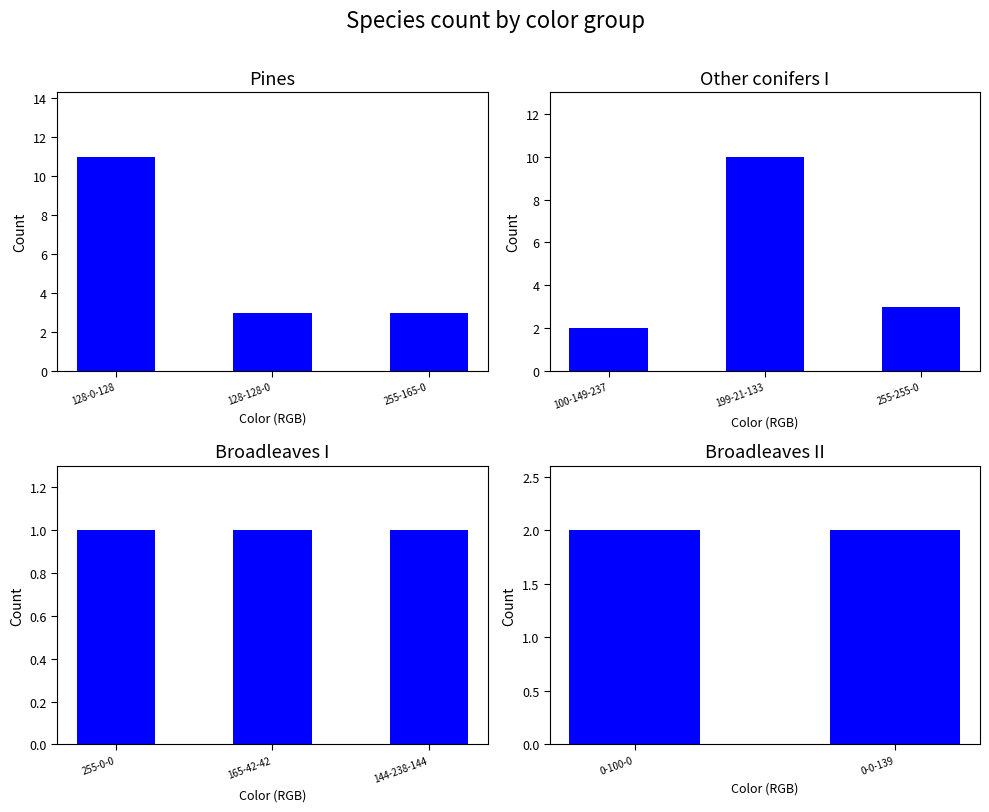

At which category does the chart reach its minimum across all series?

255-0-0